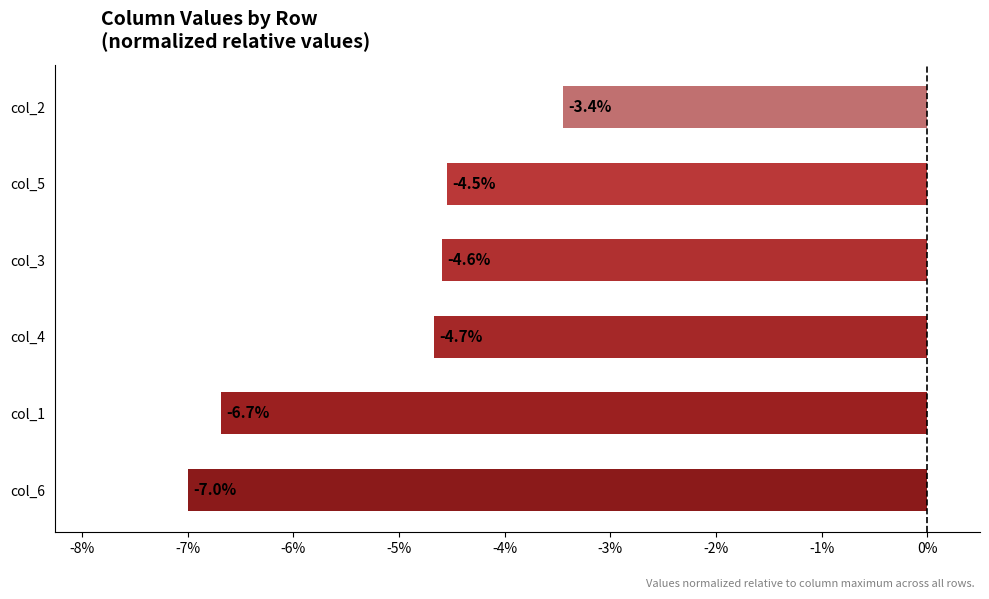

How many values are below -4?

5